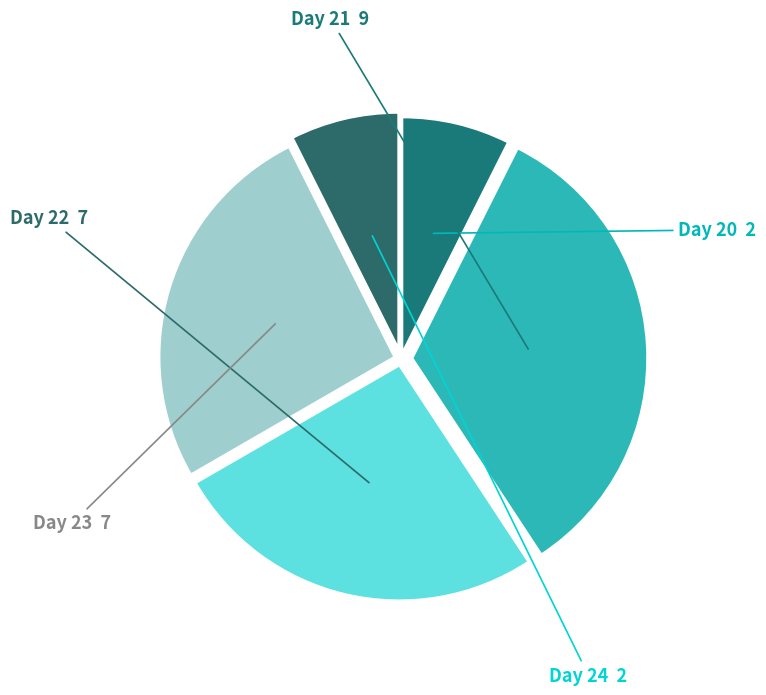

The Day 22 slice represents 14% of the pie. True or false?

False